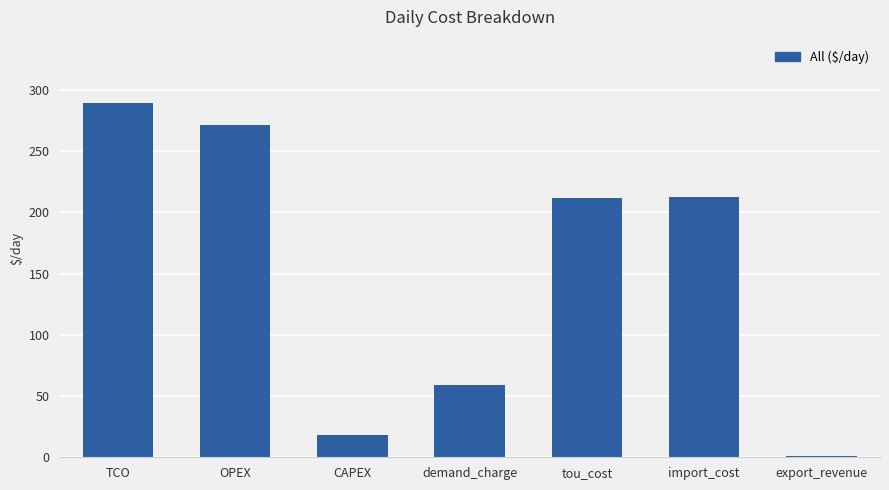

At which category does the chart reach its peak across all series?

TCO